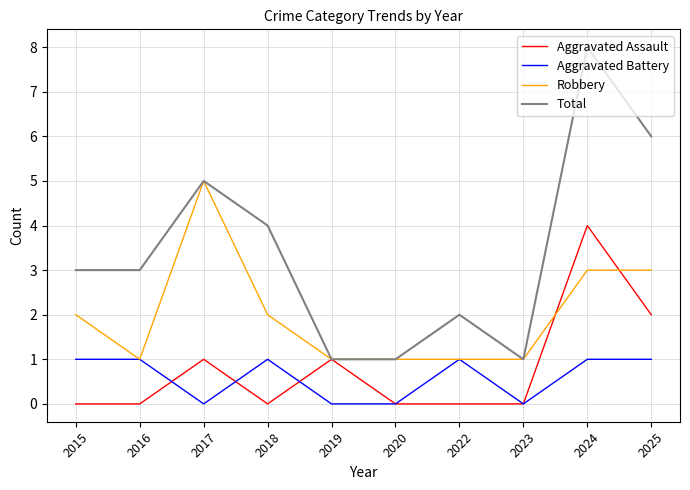

What is the difference between the second highest and minimum values in the Robbery series?

2